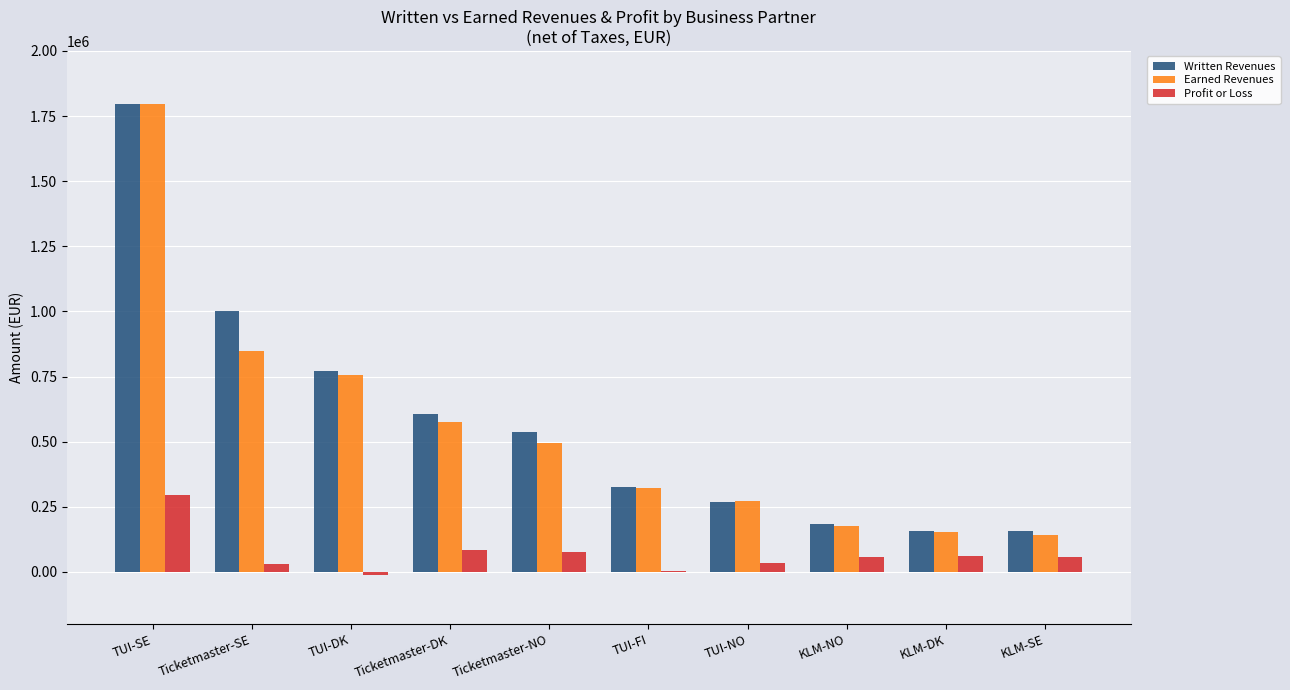

What is the approximate value of Earned Revenues at Ticketmaster-SE, to the nearest 100?

847700